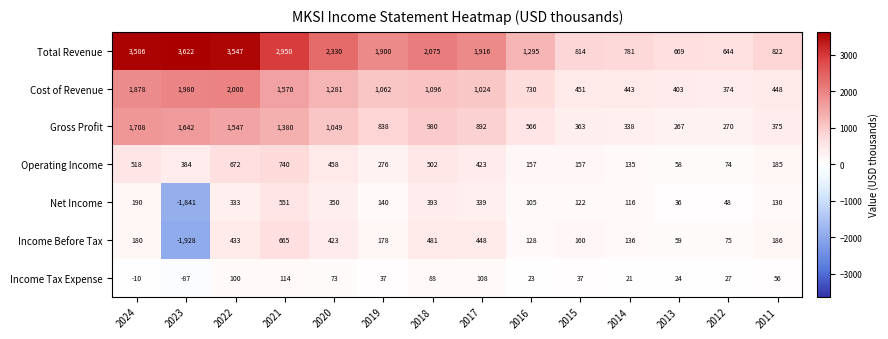

Is it true that Gross Profit equals 378 at 2013?

False